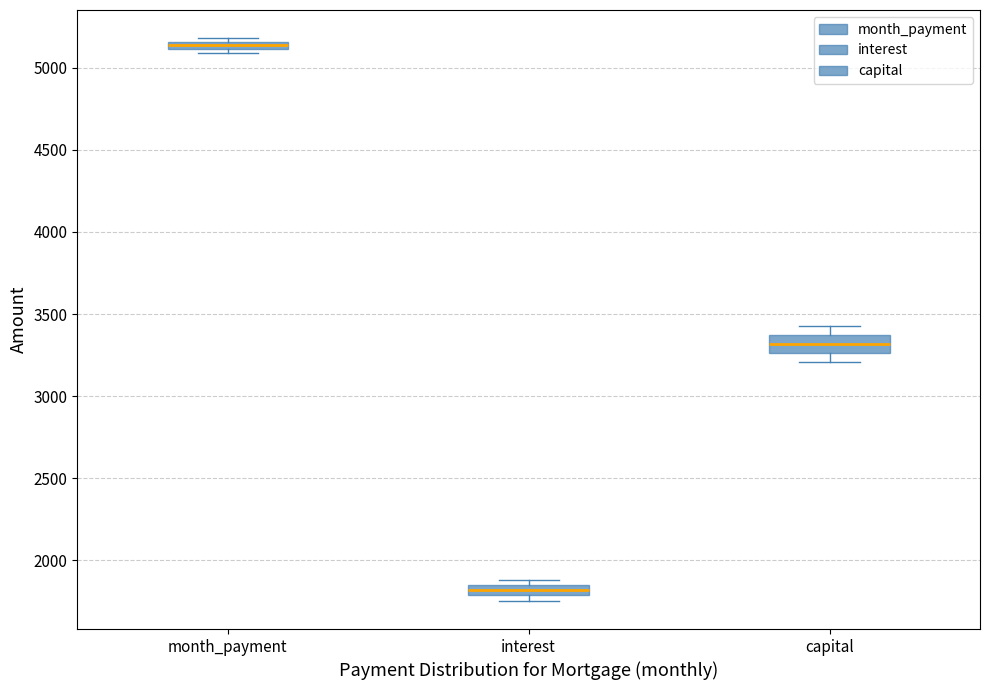

Where does the lower whisker of the box for capital end on the y-axis? The values are not printed on the chart, so give them approximately, as read against the axis.

3200